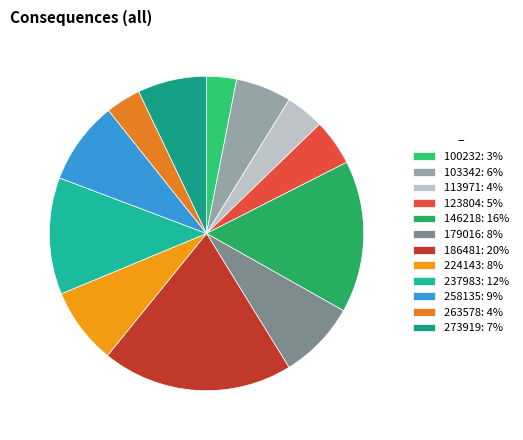

What percentage is NOT represented by 186481?

80.4%